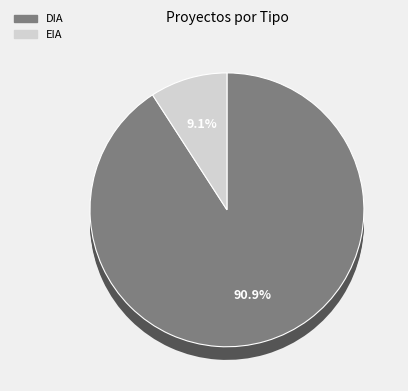

What is the change in value from DIA to EIA?

-143